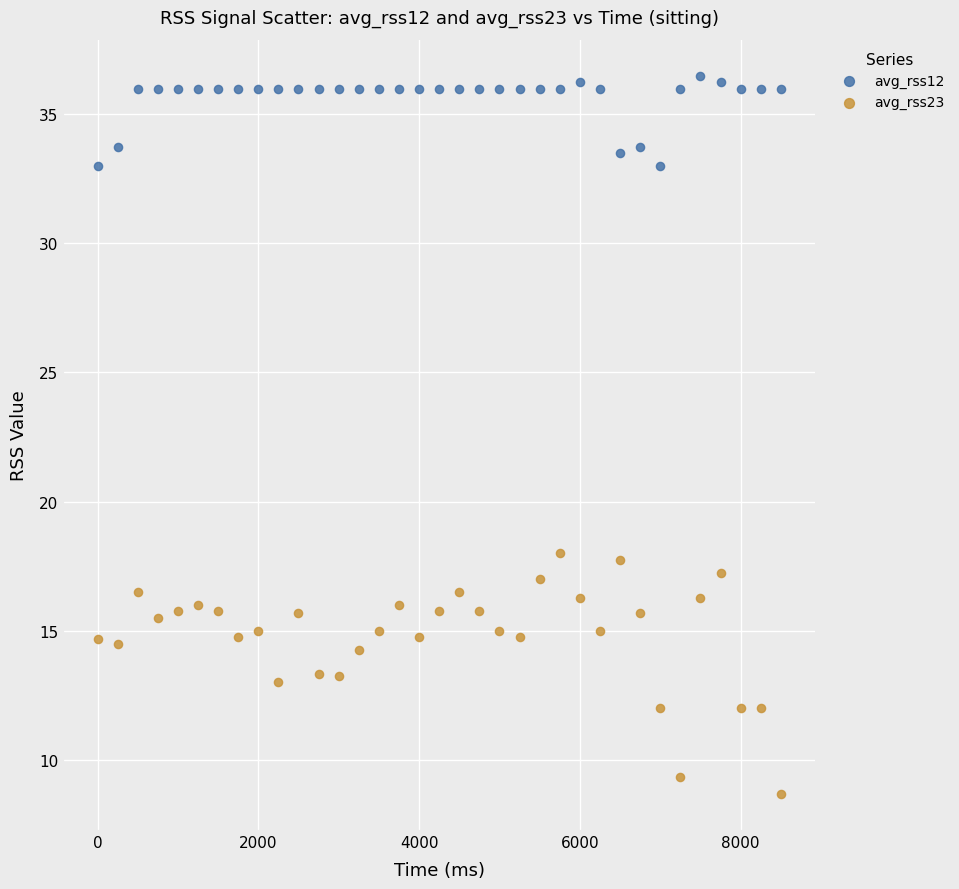

Across all data points, what is the range of X values (max minus min)?

8500.0